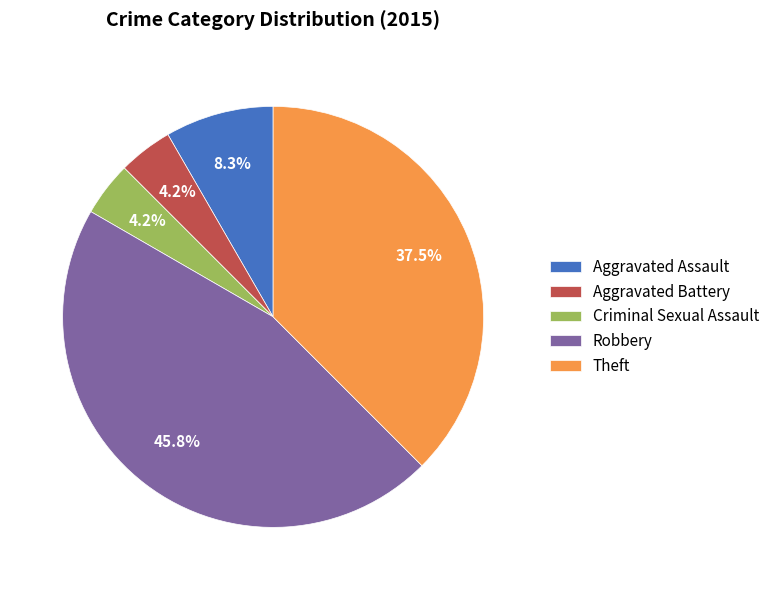

Between Aggravated Battery and Aggravated Assault, which is larger?

Aggravated Assault